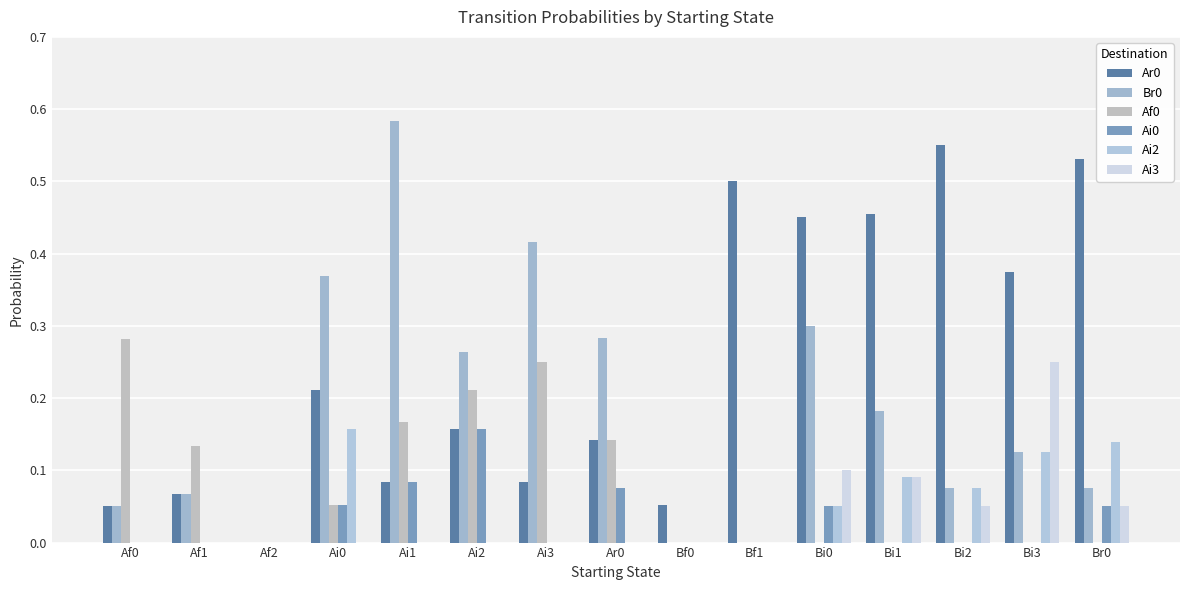

How many groups of bars are there?

15